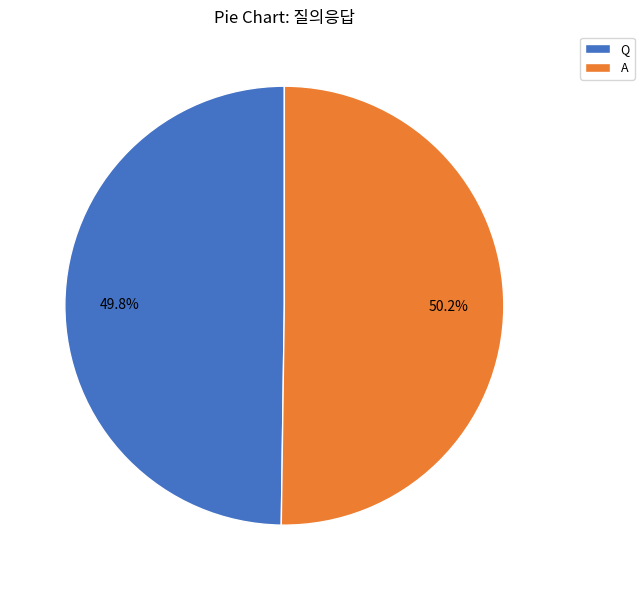

Is there any slice that represents more than half of the pie?

Yes